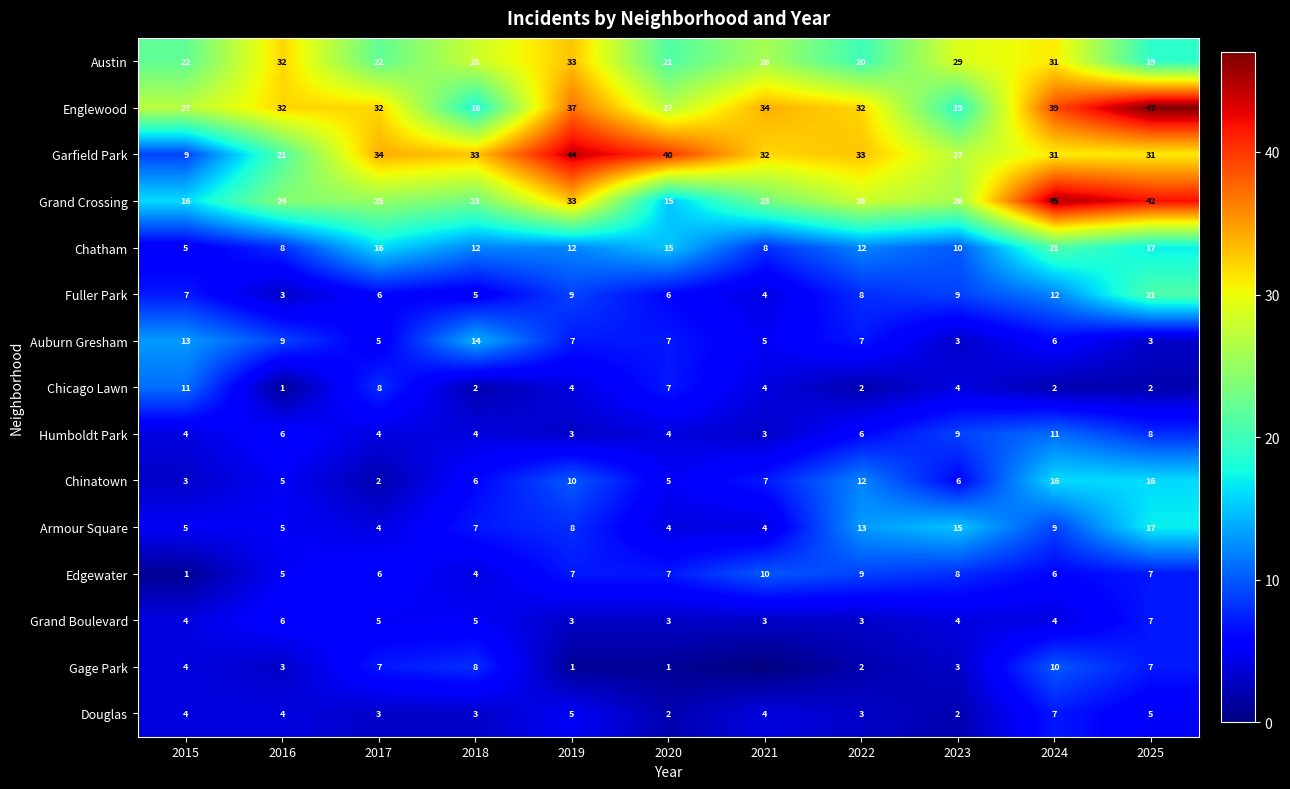

What is the total value across all series at 2018?

172